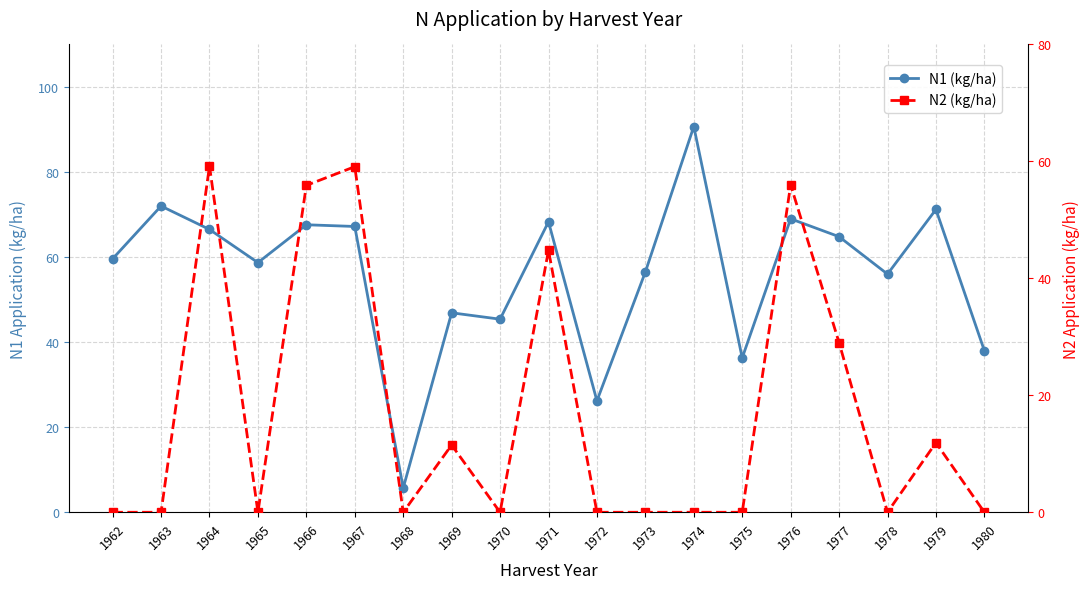

Where is the first local maximum for N2 (kg/ha)?

1964